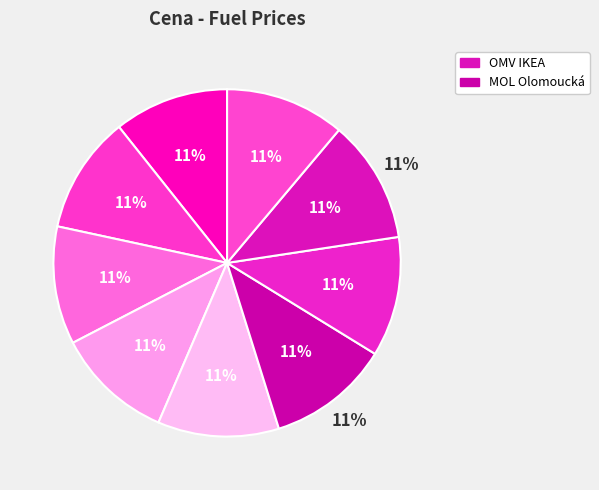

Is Makro the majority of the pie?

No